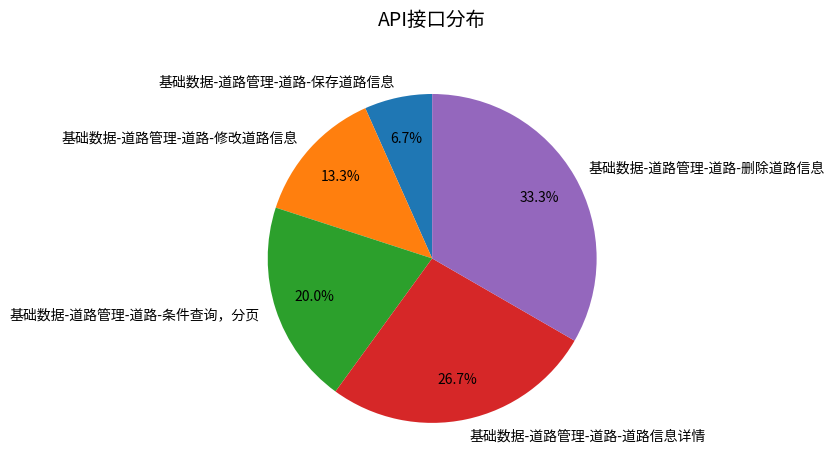

Is 基础数据-道路管理-道路-条件查询，分页 the majority of the pie?

No